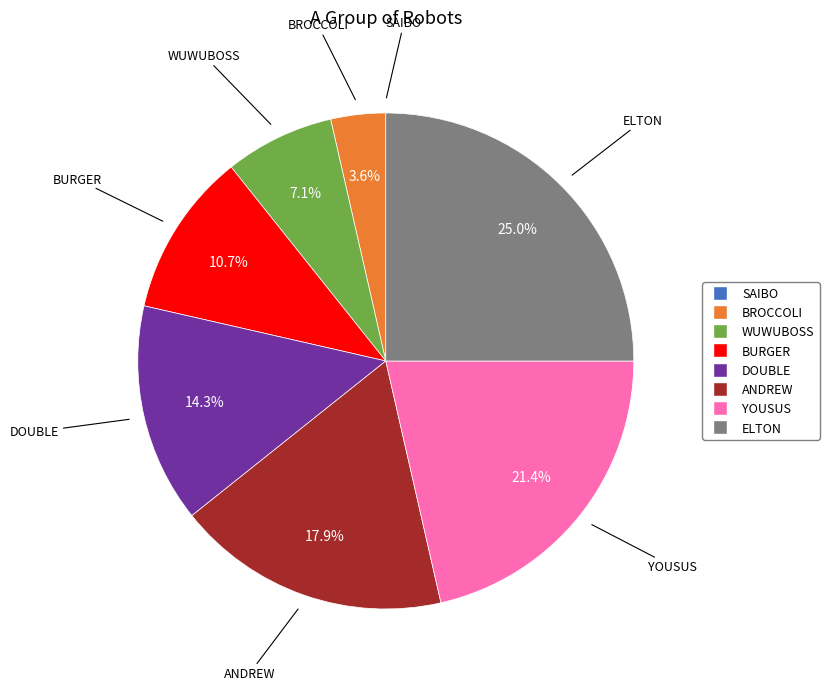

Does WUWUBOSS account for over 50% of the chart?

No